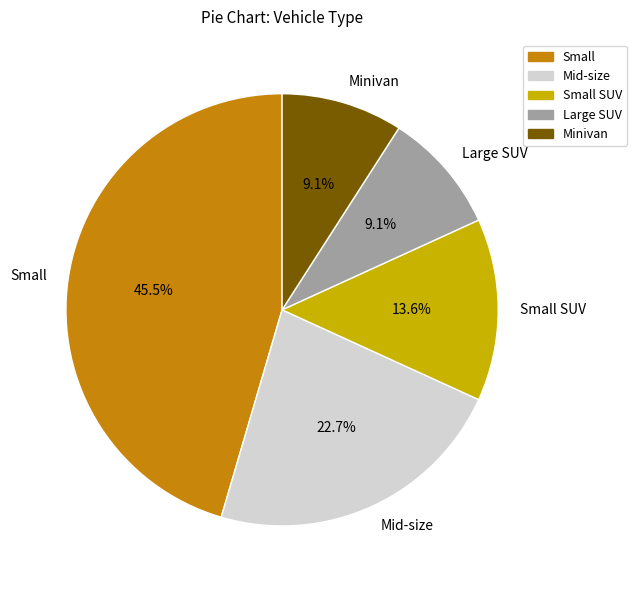

Approximately how many times larger is the value at Small SUV compared to Large SUV?

1.5